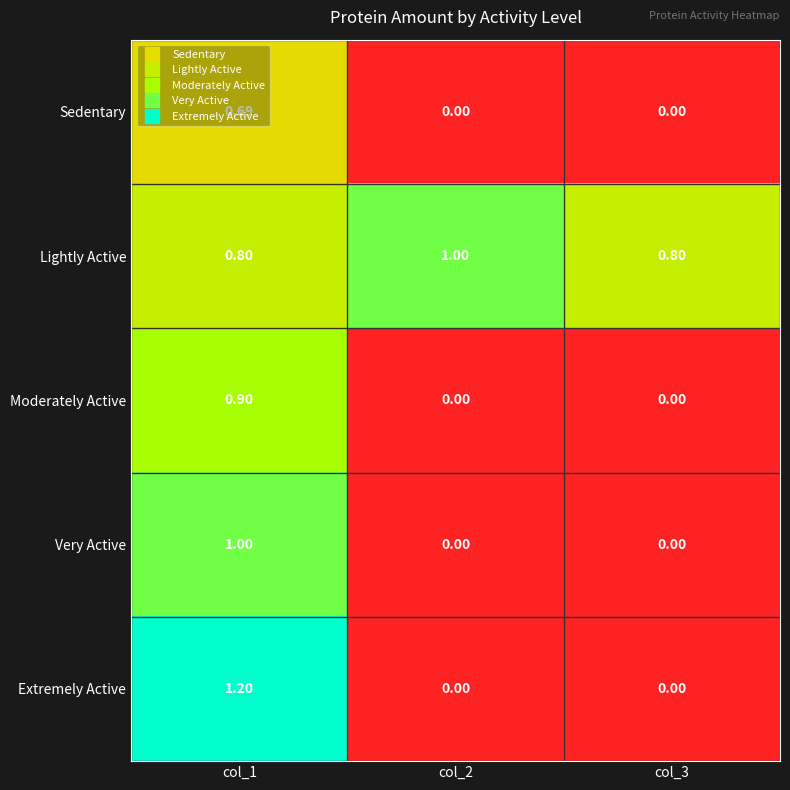

Which series has the largest total across all categories?

Lightly Active